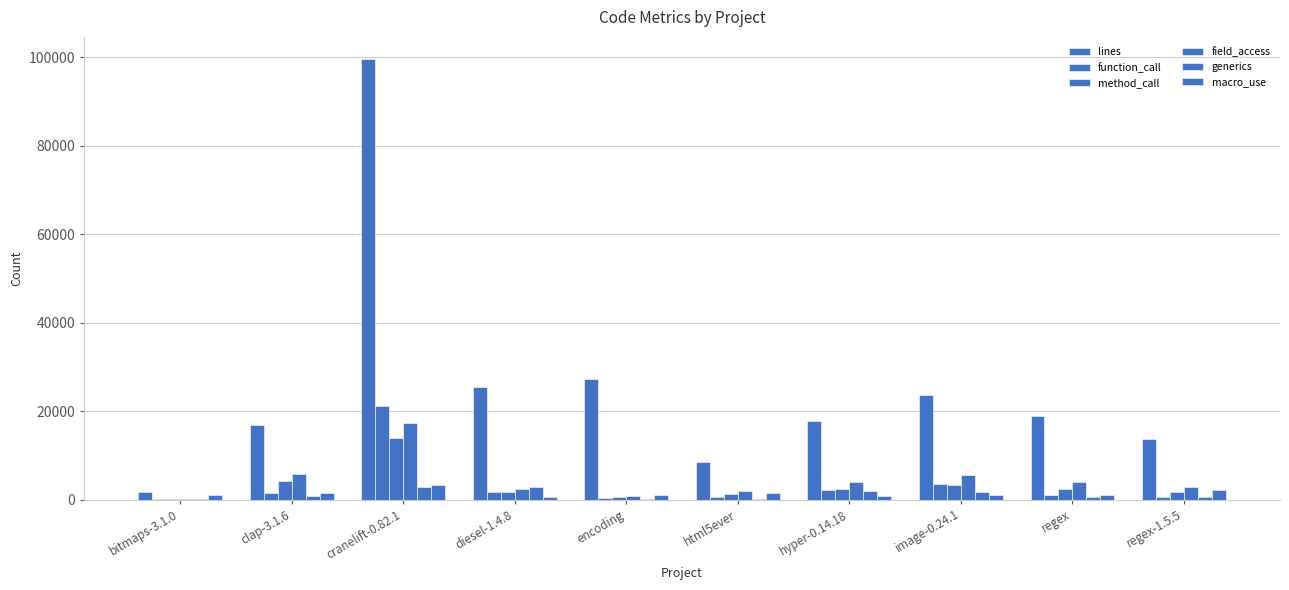

Which category has the lowest value in the generics series?

bitmaps-3.1.0